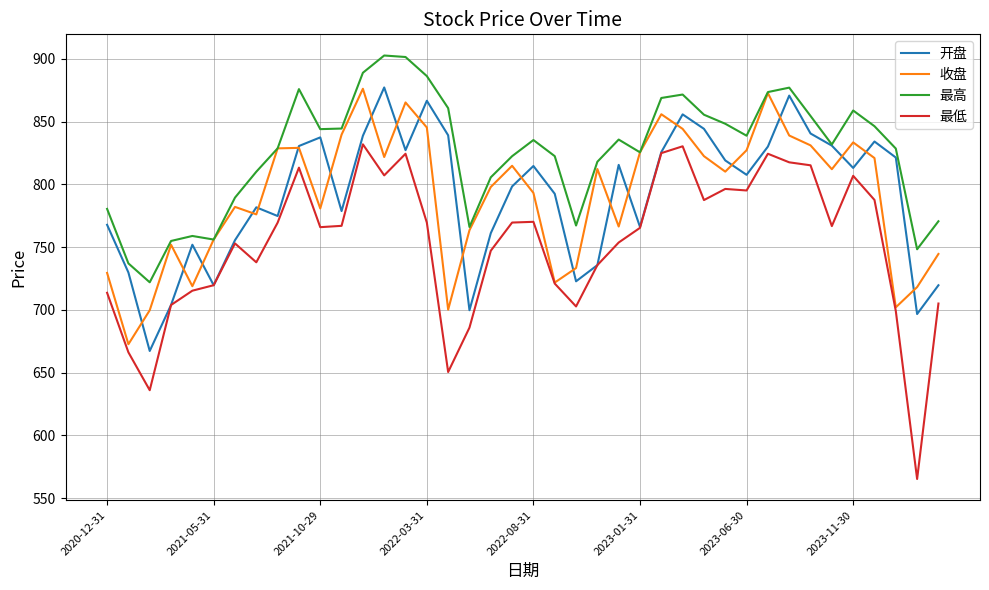

What is the lowest value of the 最低 series?

565.2